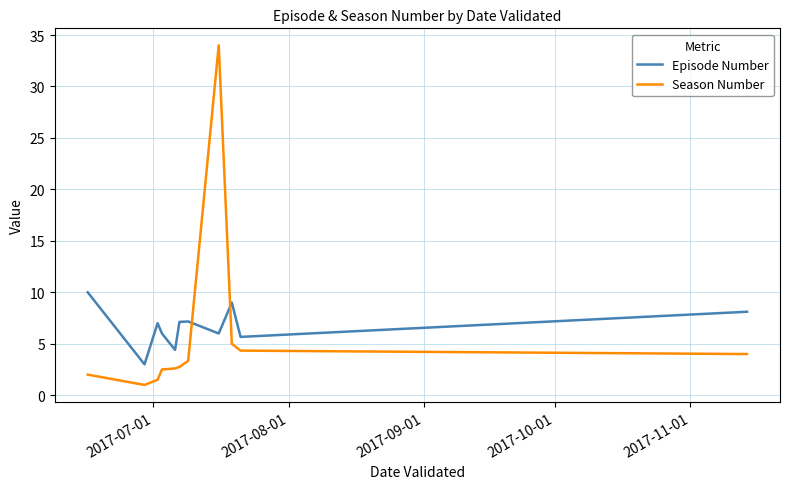

At how many categories does at least one series exceed 24?

1